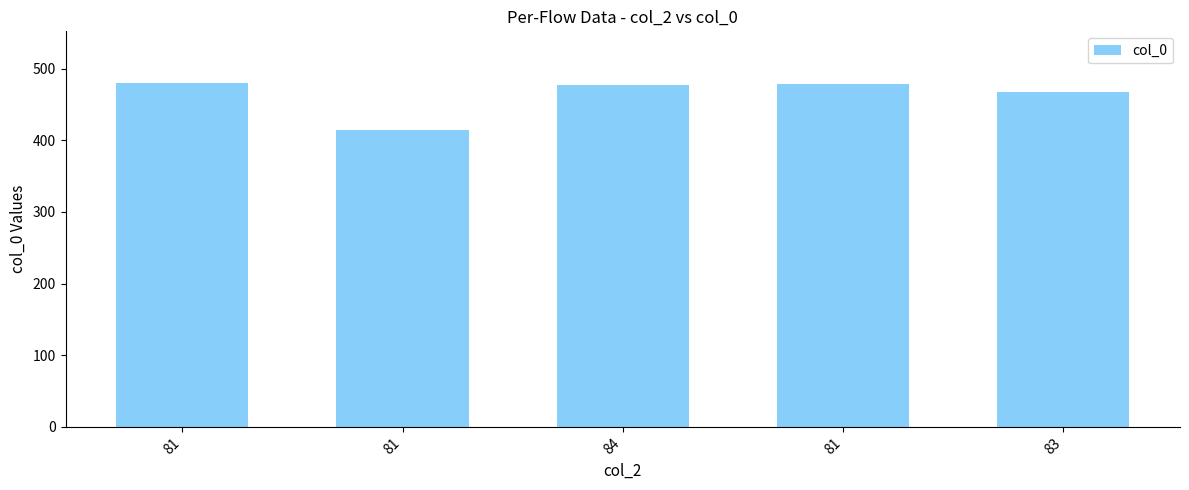

Reading left to right, extract all data points from this chart.

81=480	81=414	84=477	81=479	83=467